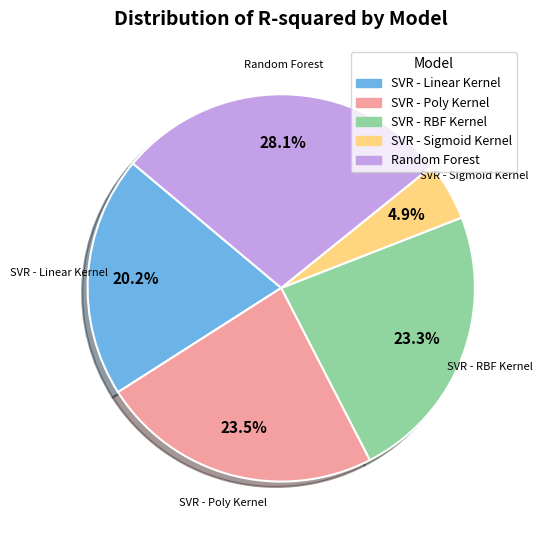

How many segments does this pie chart have?

5